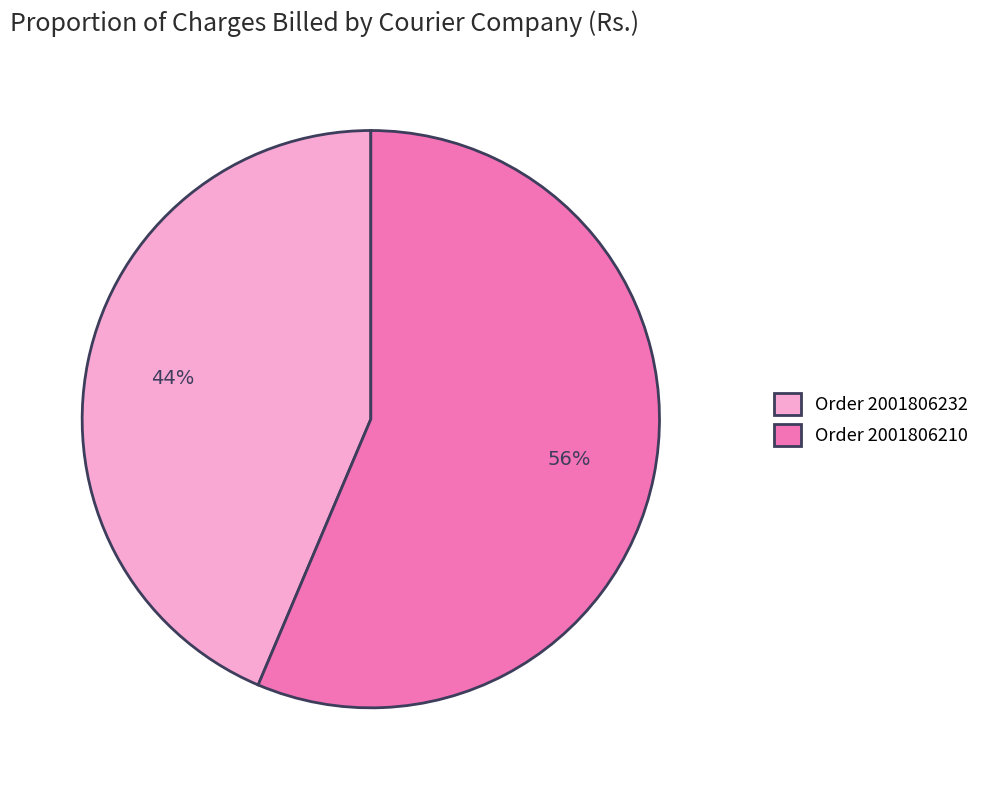

How many slices are in this pie chart?

2